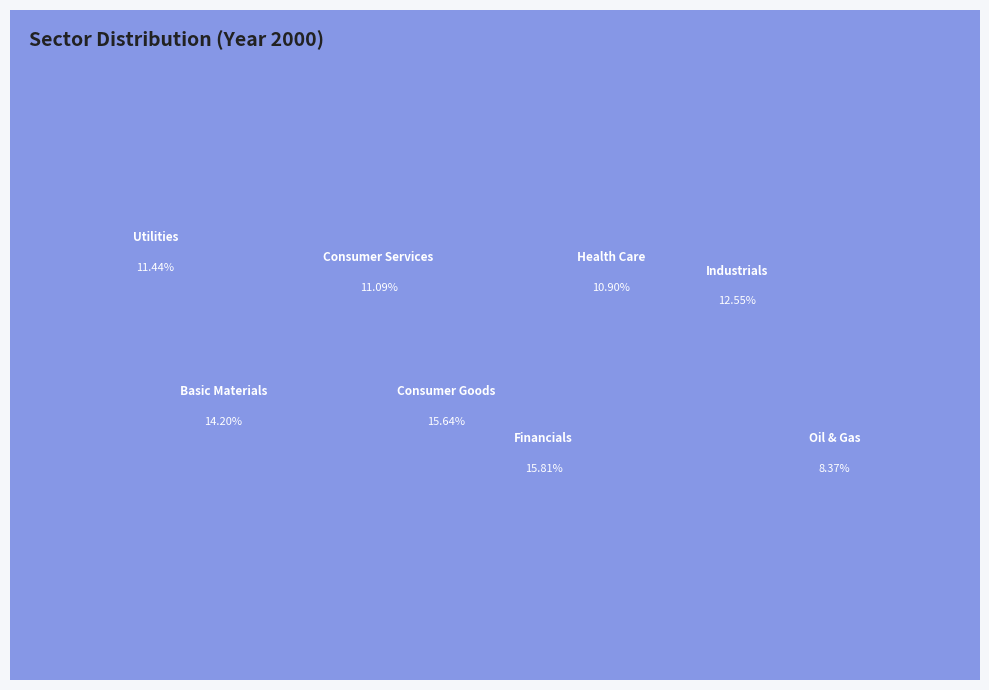

How many segments does this pie chart have?

8